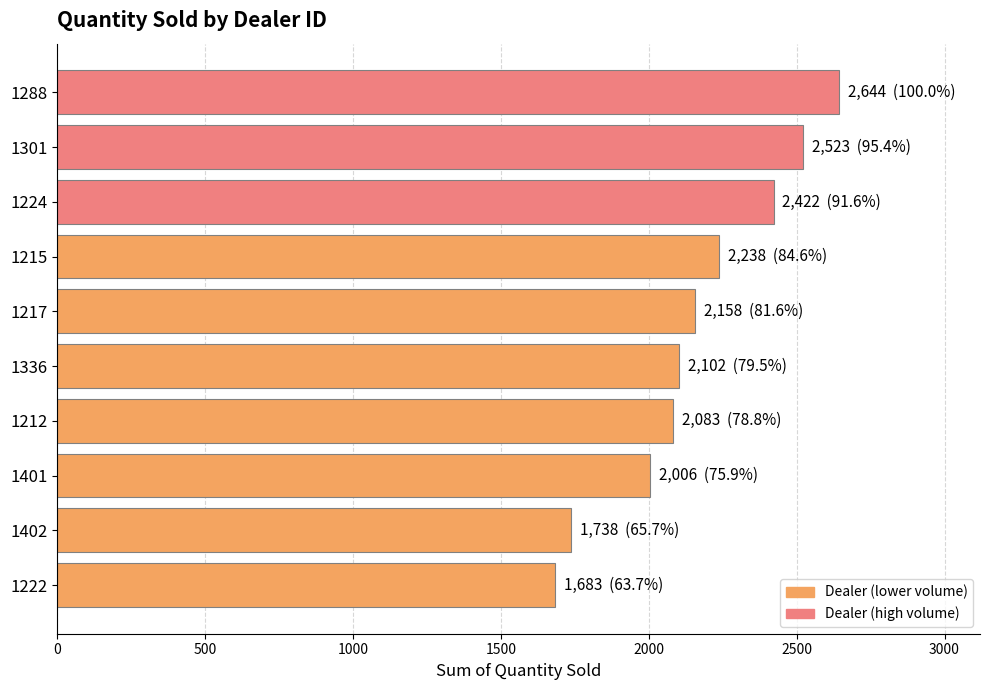

Reading top to bottom, extract all data points from this chart.

1288=2644	1301=2523	1224=2422	1215=2238	1217=2158	1336=2102	1212=2083	1401=2006	1402=1738	1222=1683